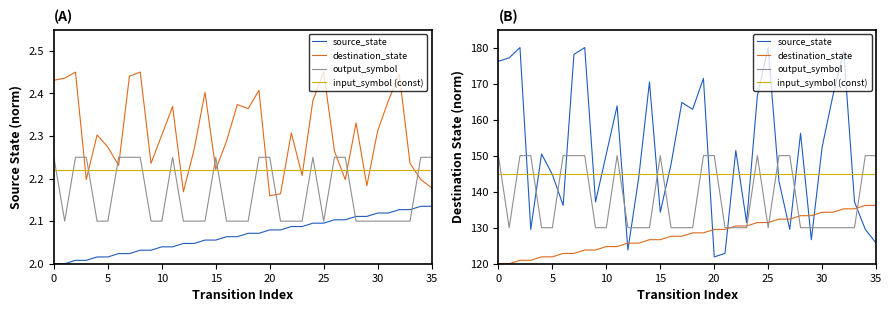

True or false: source_state and input_symbol (const) intersect in this chart.

True